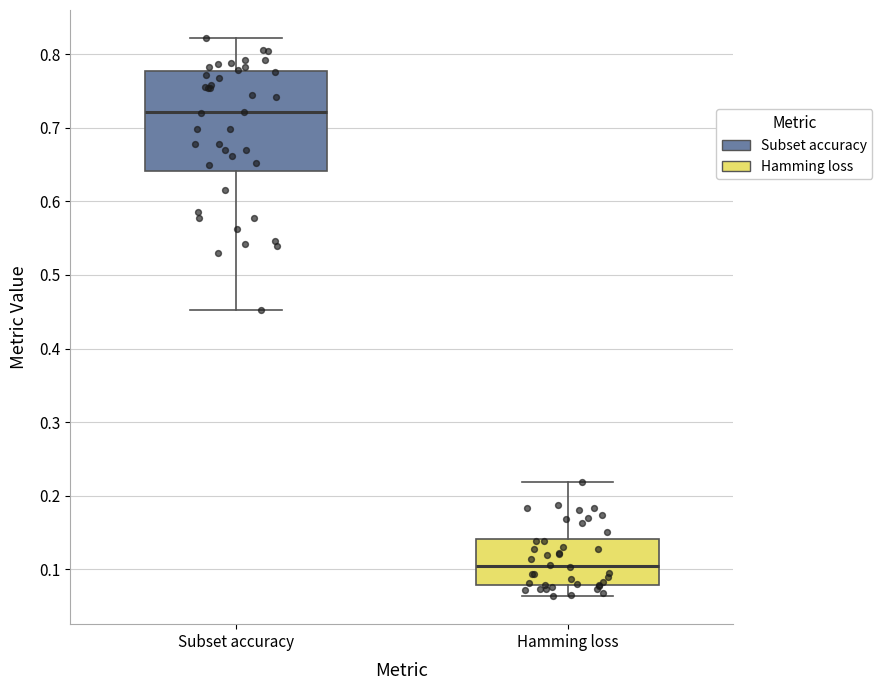

Which box's median line is the highest?

Subset accuracy